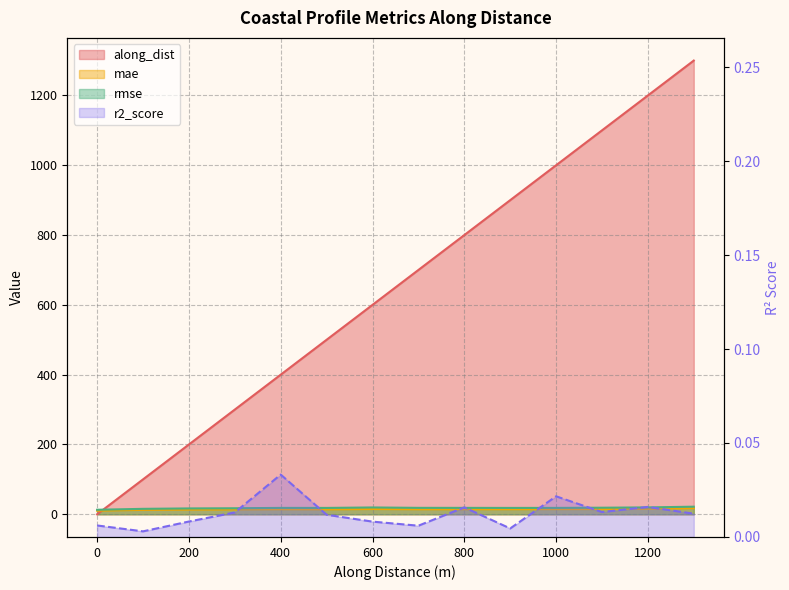

How many times do r2_score and along_dist cross each other?

1